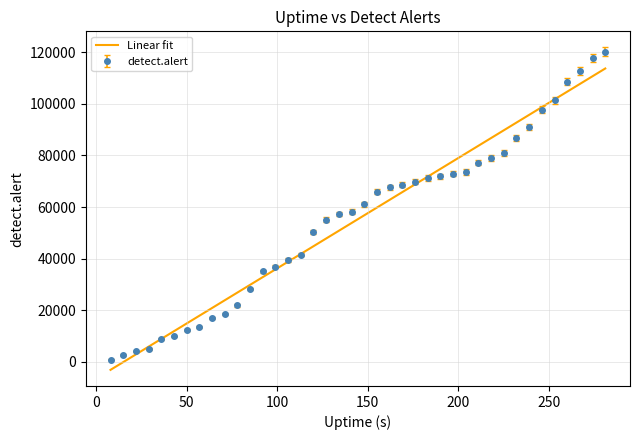

List the series in order of their peak value, highest first.

detect.alert, Linear fit